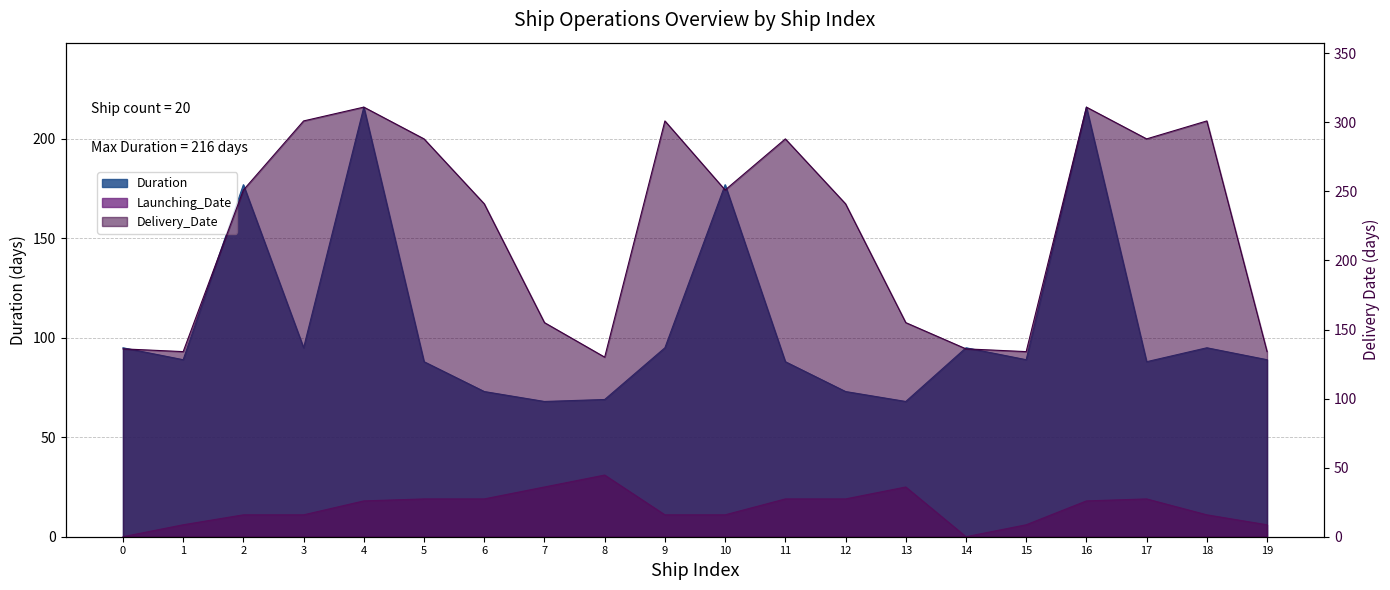

How many data points does each series have?

20